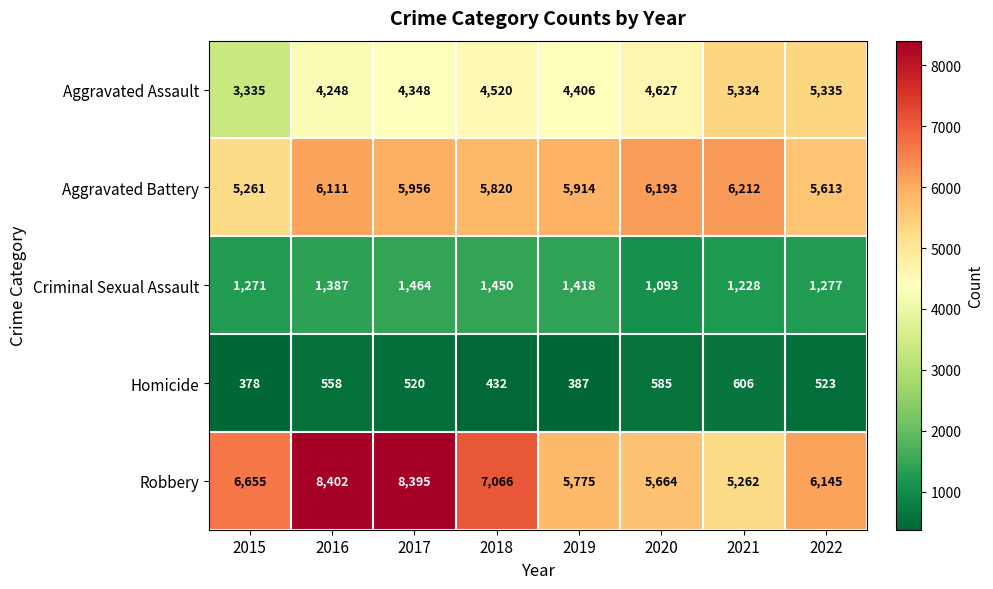

Which series has the widest spread of values?

Robbery